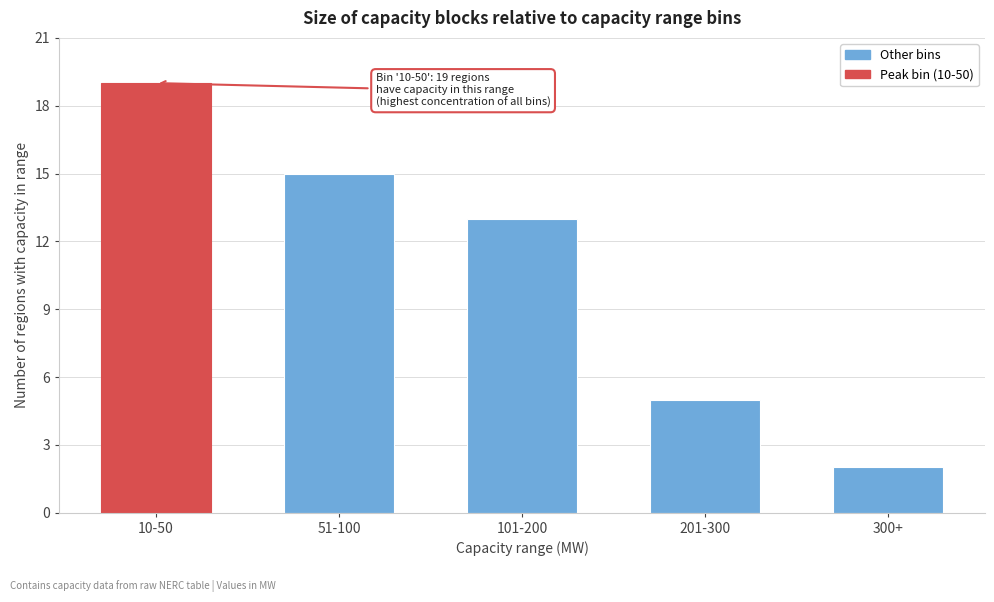

Reading right to left, what are all the values shown in this chart?

2	5	13	15	19